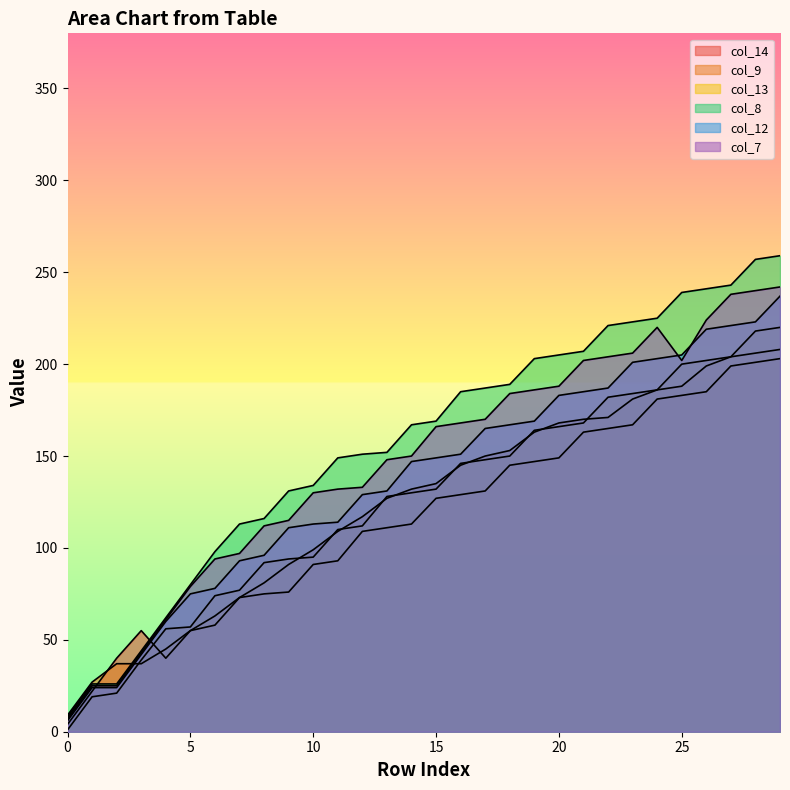

Is the value of col_8 at 20 greater than the value of col_14 at 0?

Yes